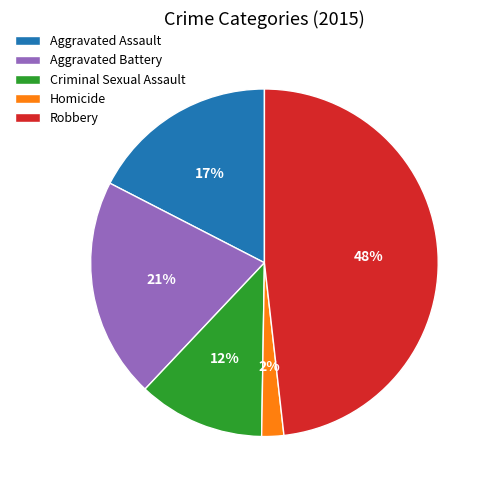

To the nearest percent, what is the difference between the largest and smallest slice percentages?

46%